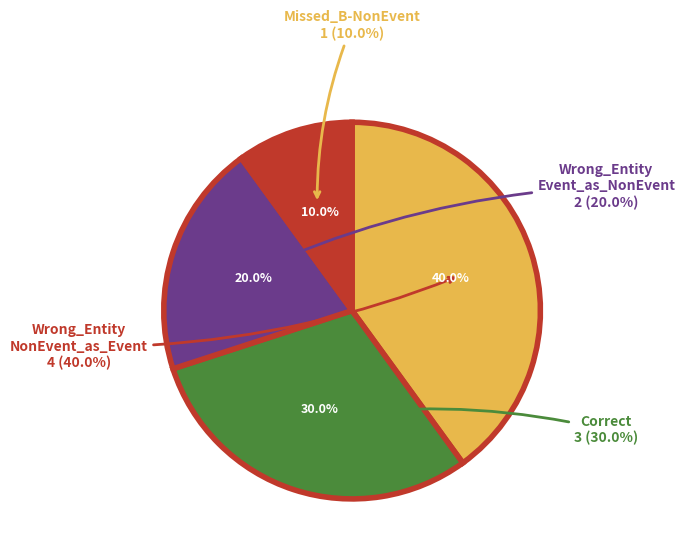

To the nearest percent, what is the difference between the largest and smallest slice percentages?

30%